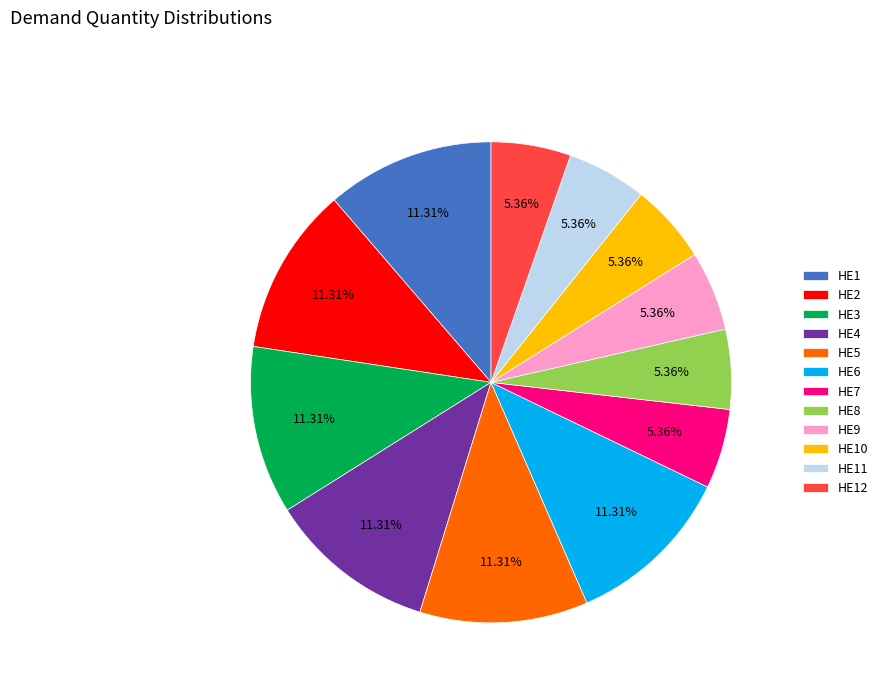

How many slices are in this pie chart?

12